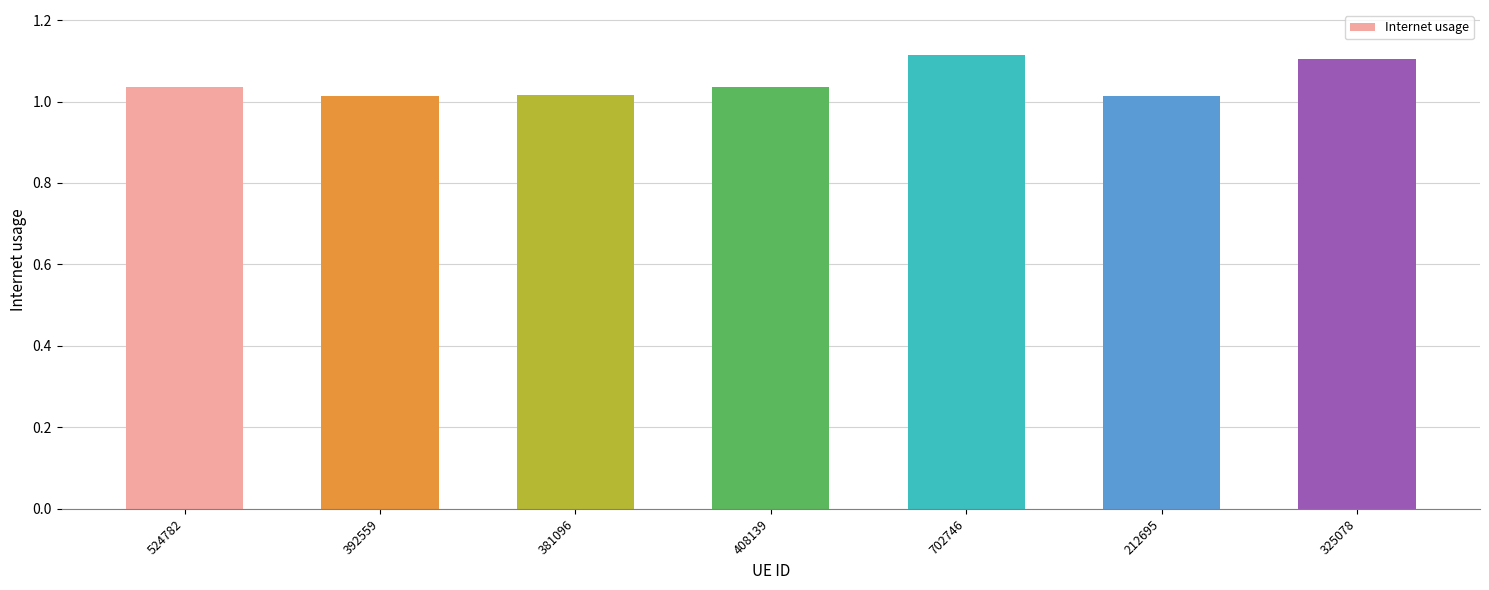

The chart shows a value of 1.9 at 325078. True or false?

False